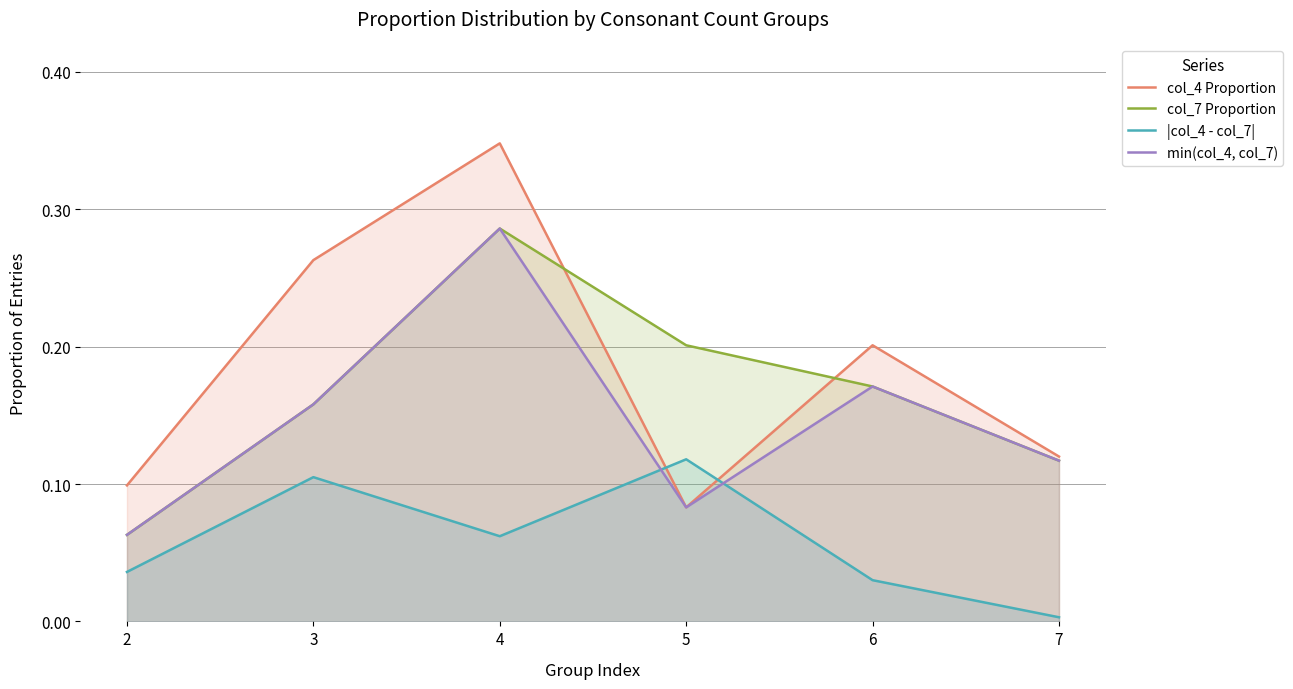

What is the maximum value shown in the chart?

0.3